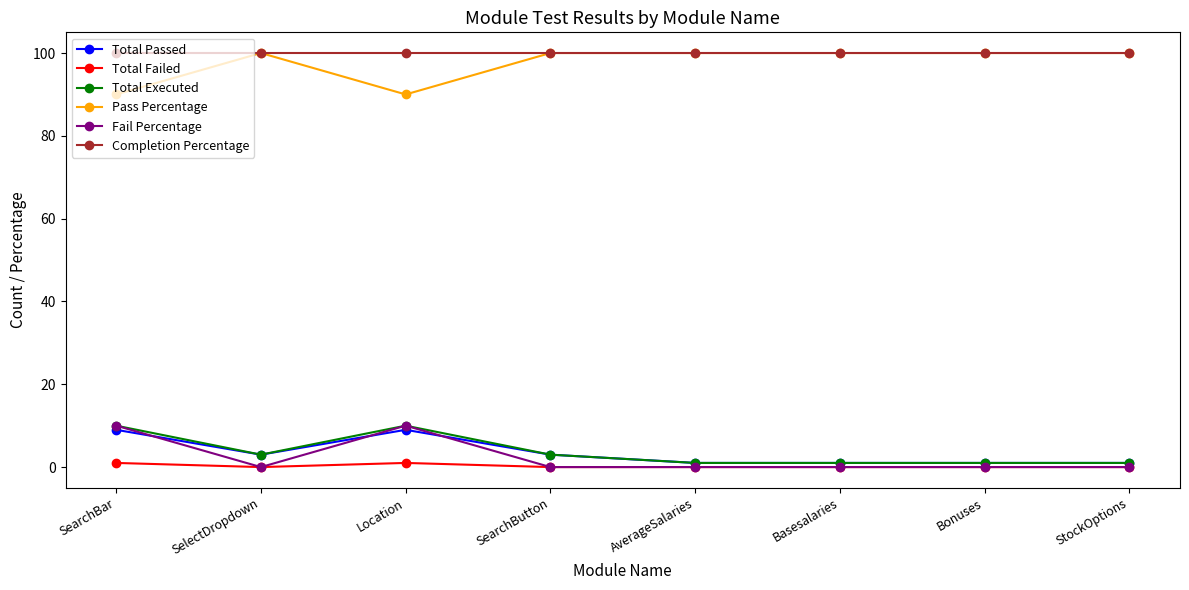

How many Total Passed values are between 1 and 9?

8